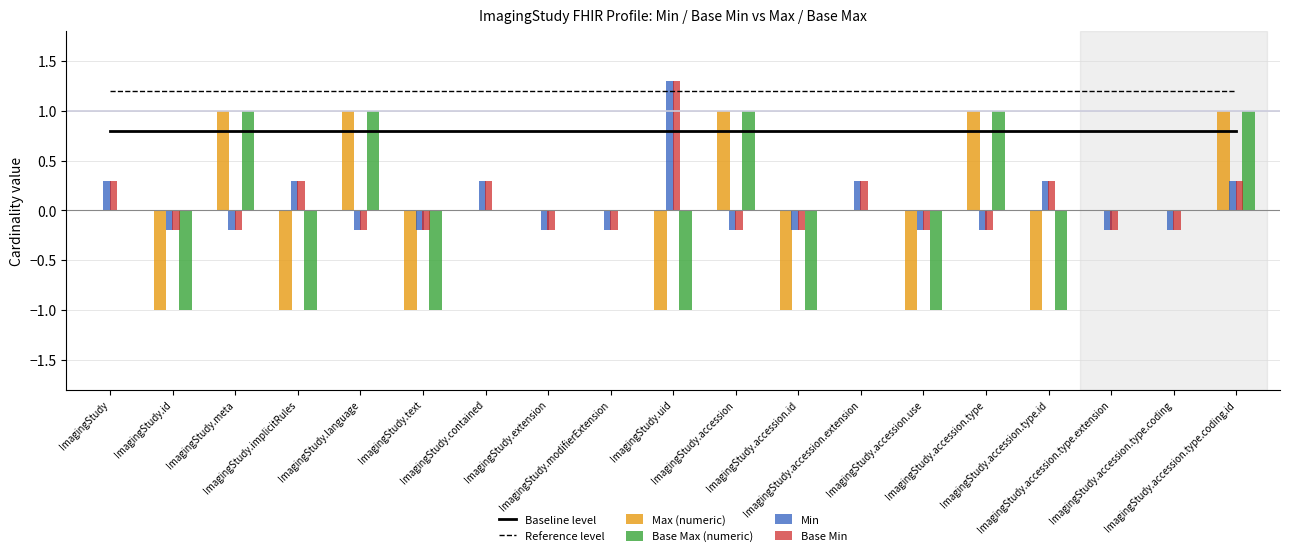

Is it true that Reference level equals 1.2 at ImagingStudy.meta?

True